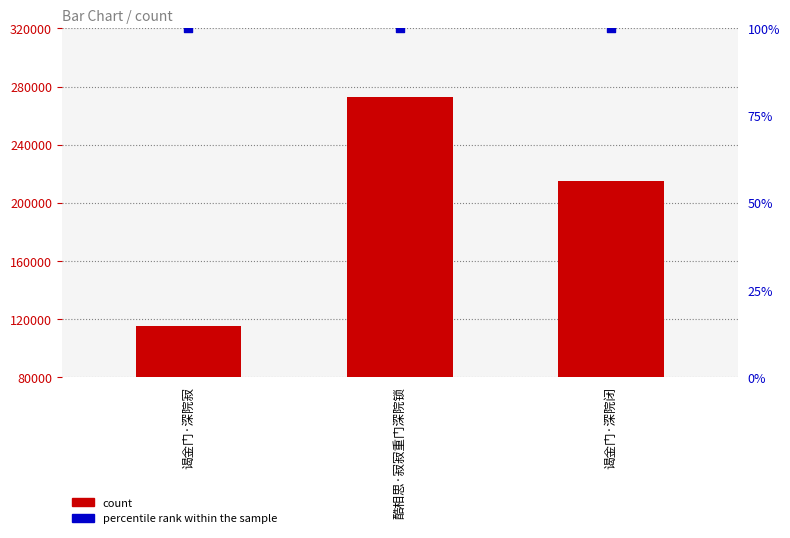

Which series contains the lowest Y value?

percentile rank within the sample